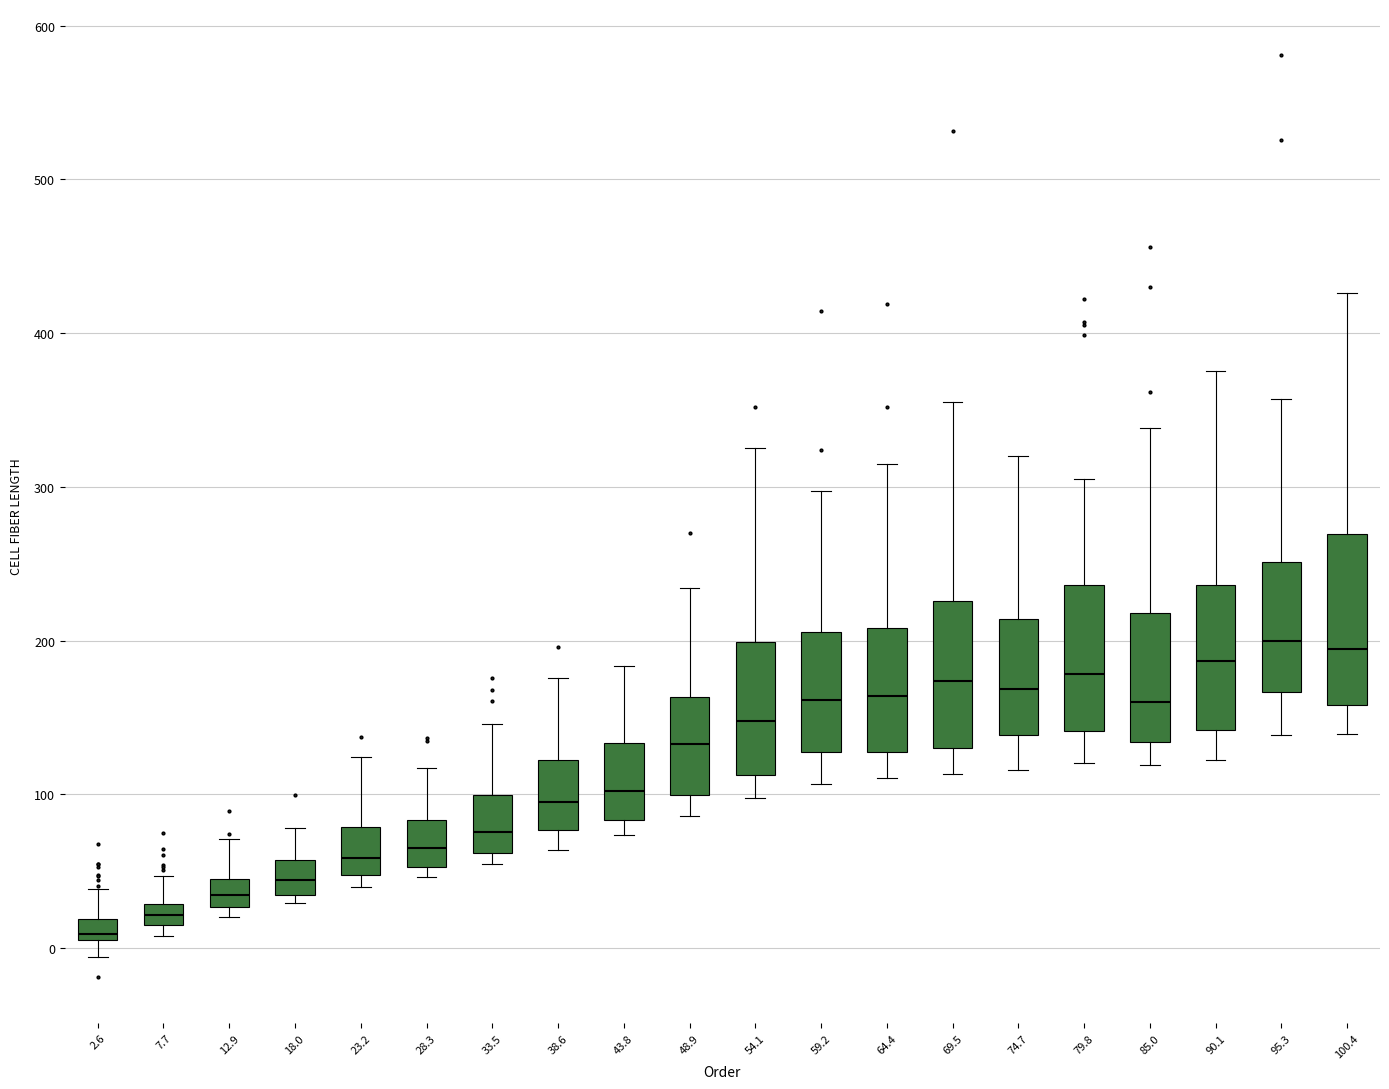

Where does the median line of the box at x = 18.0 sit on the y-axis? The values are not printed on the chart, so give them approximately, as read against the axis.

40